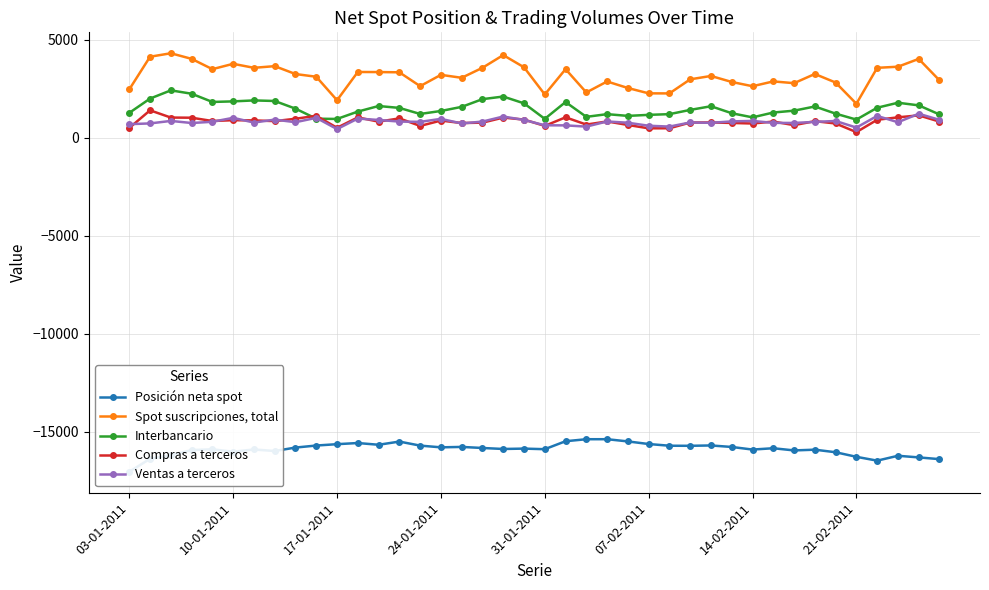

What is the difference between the second highest and second lowest values in the Spot suscripciones, total series?

2306